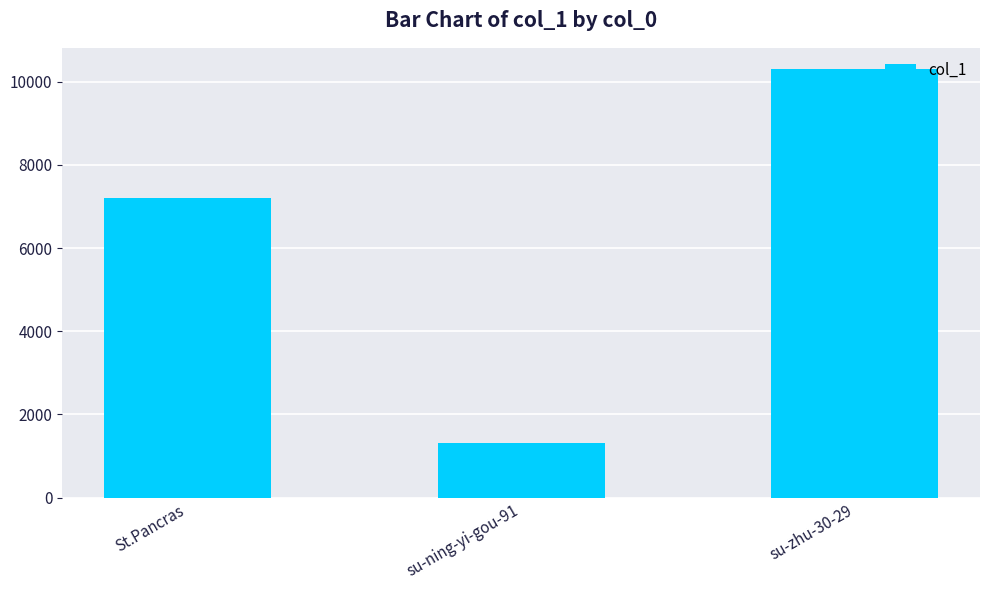

What is the change in value from St.Pancras to su-zhu-30-29?

+3106